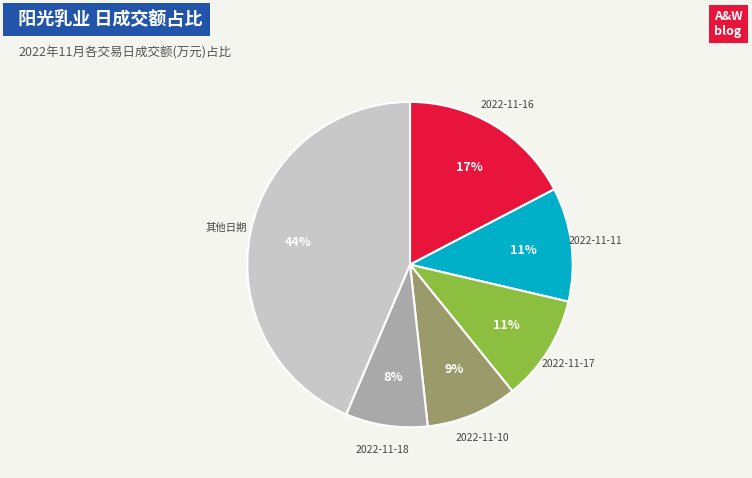

Is there a majority slice in this chart?

No